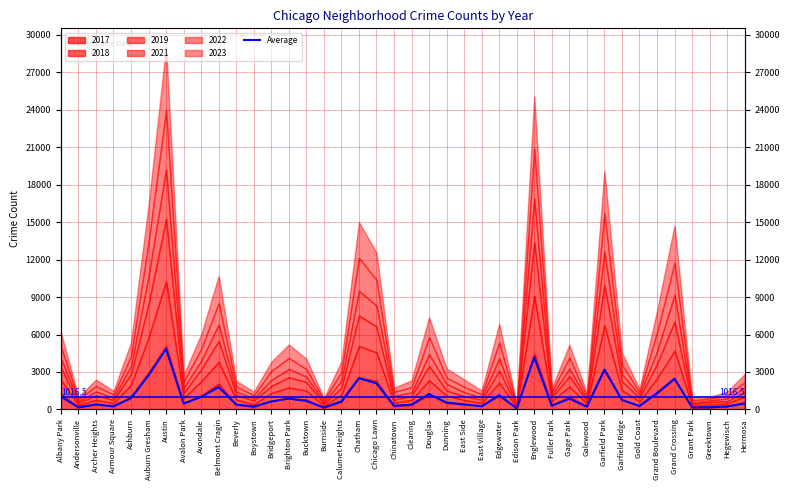

Where is the data nearest to the value 2462?

Grand Crossing